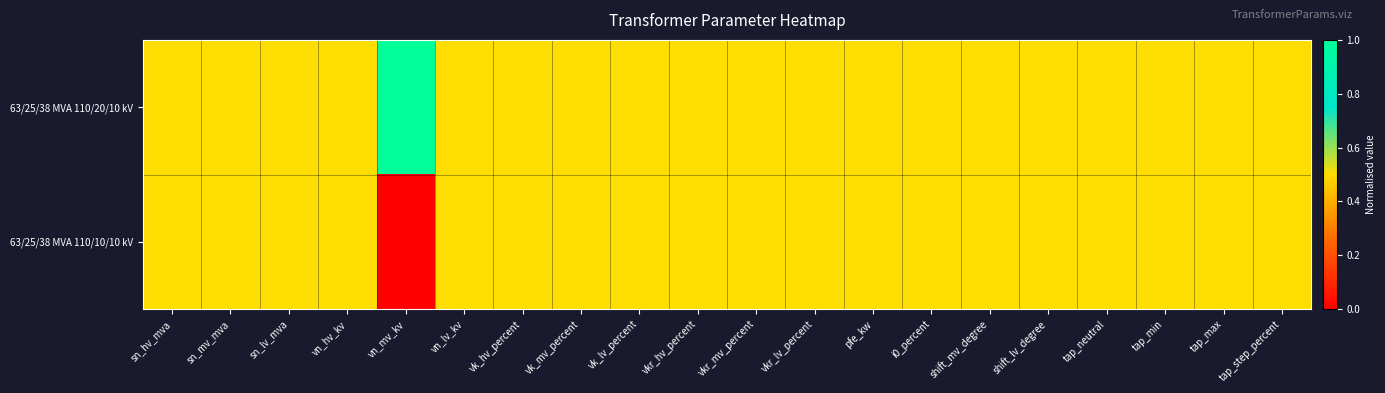

At how many categories does at least one series exceed 0?

20